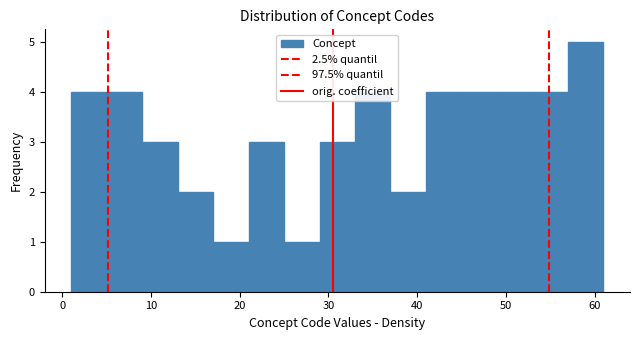

What is the height of the bar covering 21 to 25 on the x-axis? The values are not printed on the chart, so give them approximately, as read against the axis.

3